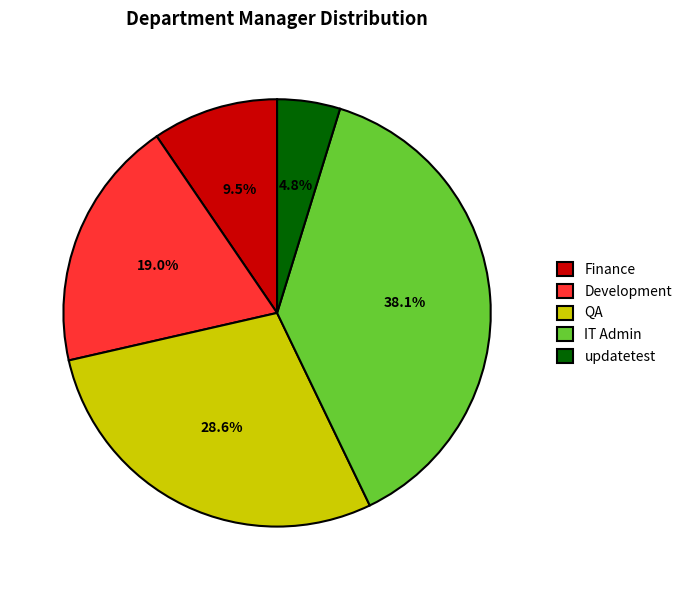

Which has a higher value, QA or updatetest?

QA